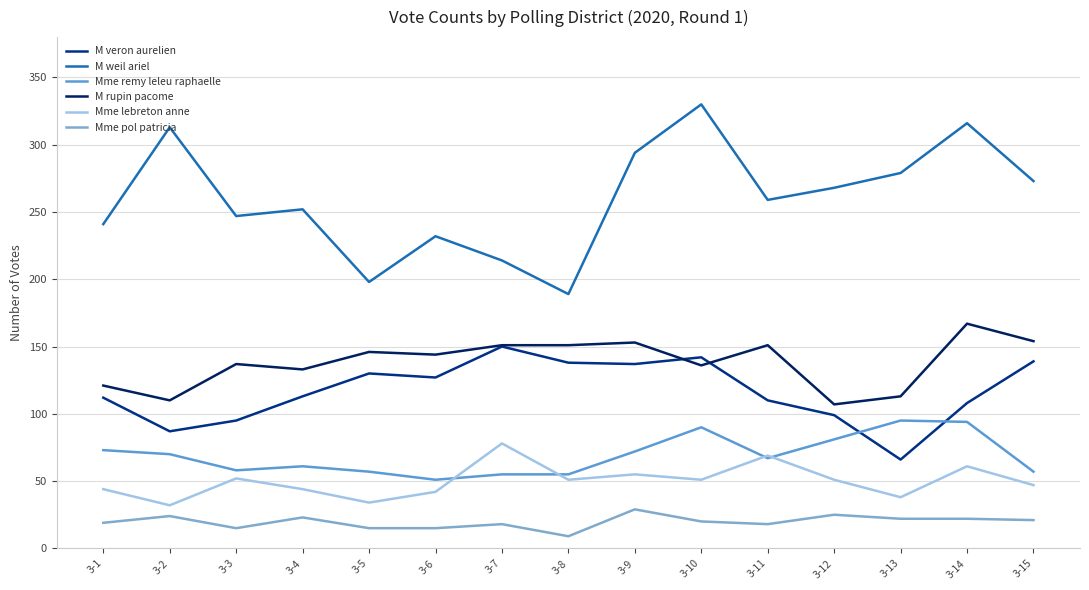

Which label corresponds to the smallest value in the chart?

3-8